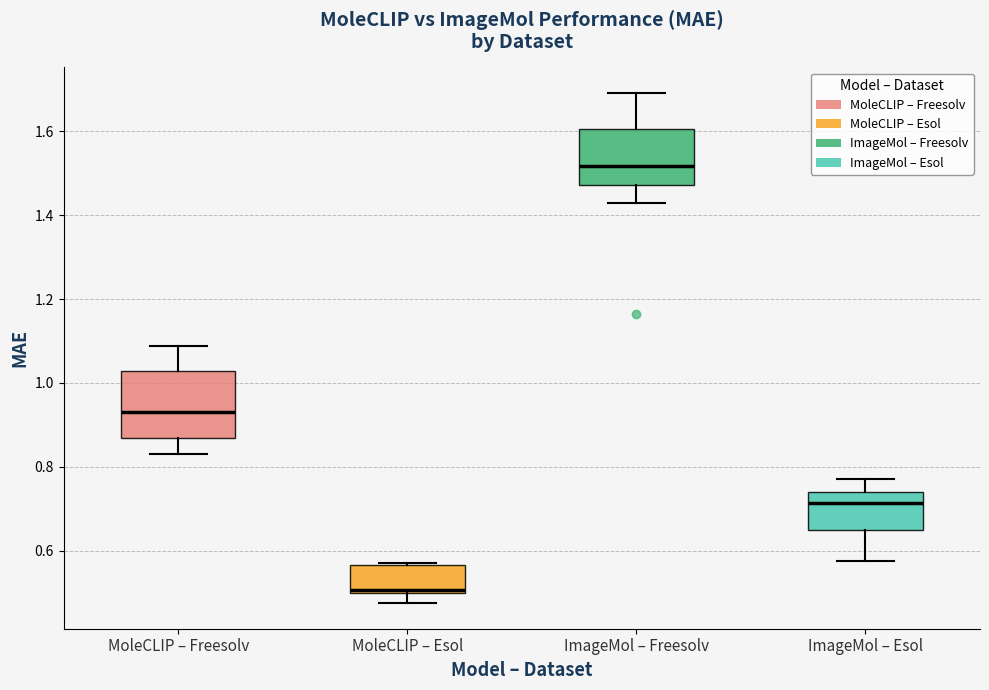

Reading left to right, transcribe this box plot: for each box, give where its median line is, the range the box spans, and where its two whiskers end, as read against the y-axis. The values are not printed on the chart, so give them approximately, as read against the axis.

MoleCLIP – Freesolv: median 0.94, box 0.86 to 1.02, whiskers 0.84 to 1.08
MoleCLIP – Esol: median 0.50 (just above the box's lower edge), box 0.50 to 0.56, whiskers 0.48 to 0.58
ImageMol – Freesolv: median 1.52, box 1.48 to 1.60, whiskers 1.42 to 1.70
ImageMol – Esol: median 0.72, box 0.64 to 0.74, whiskers 0.58 to 0.78